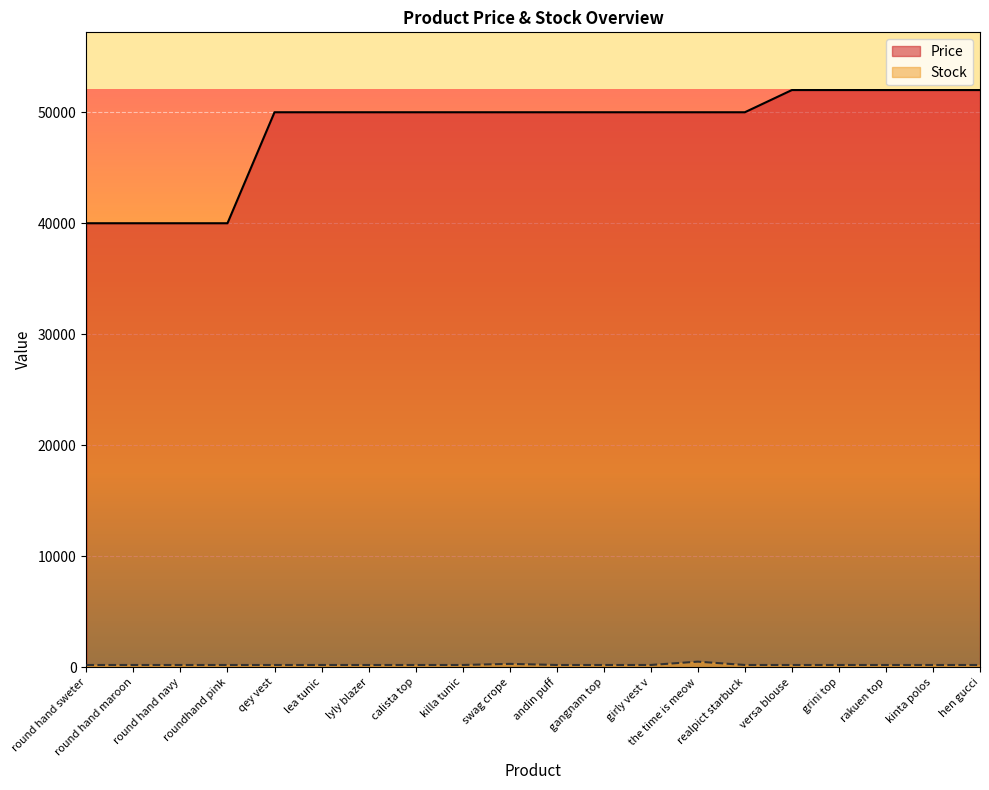

At how many categories does at least one series exceed 43768?

16